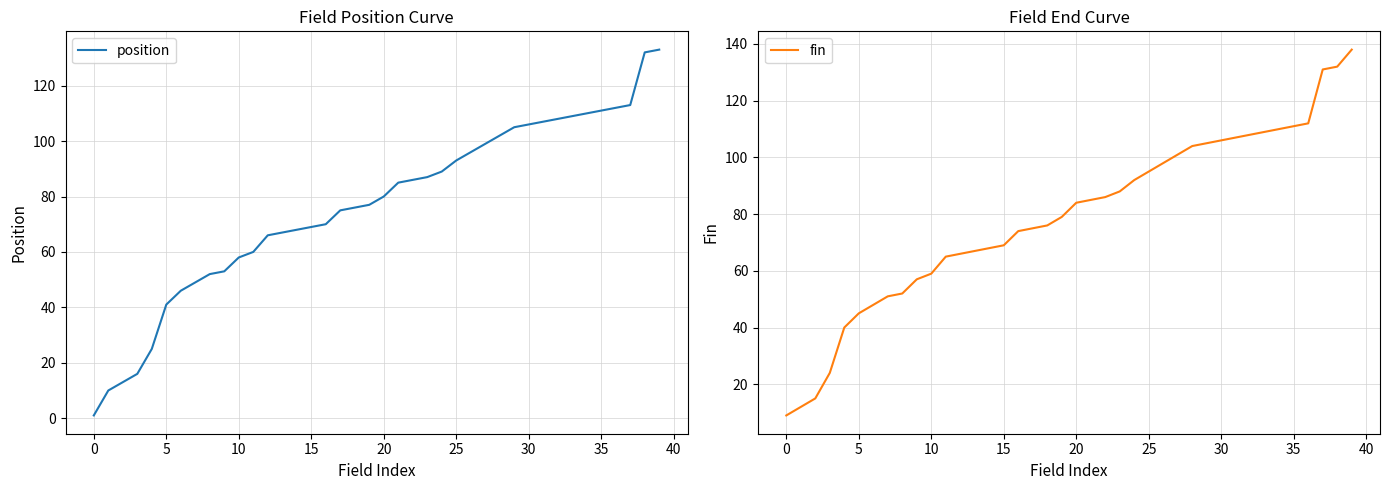

Which series has the largest total across all categories?

fin